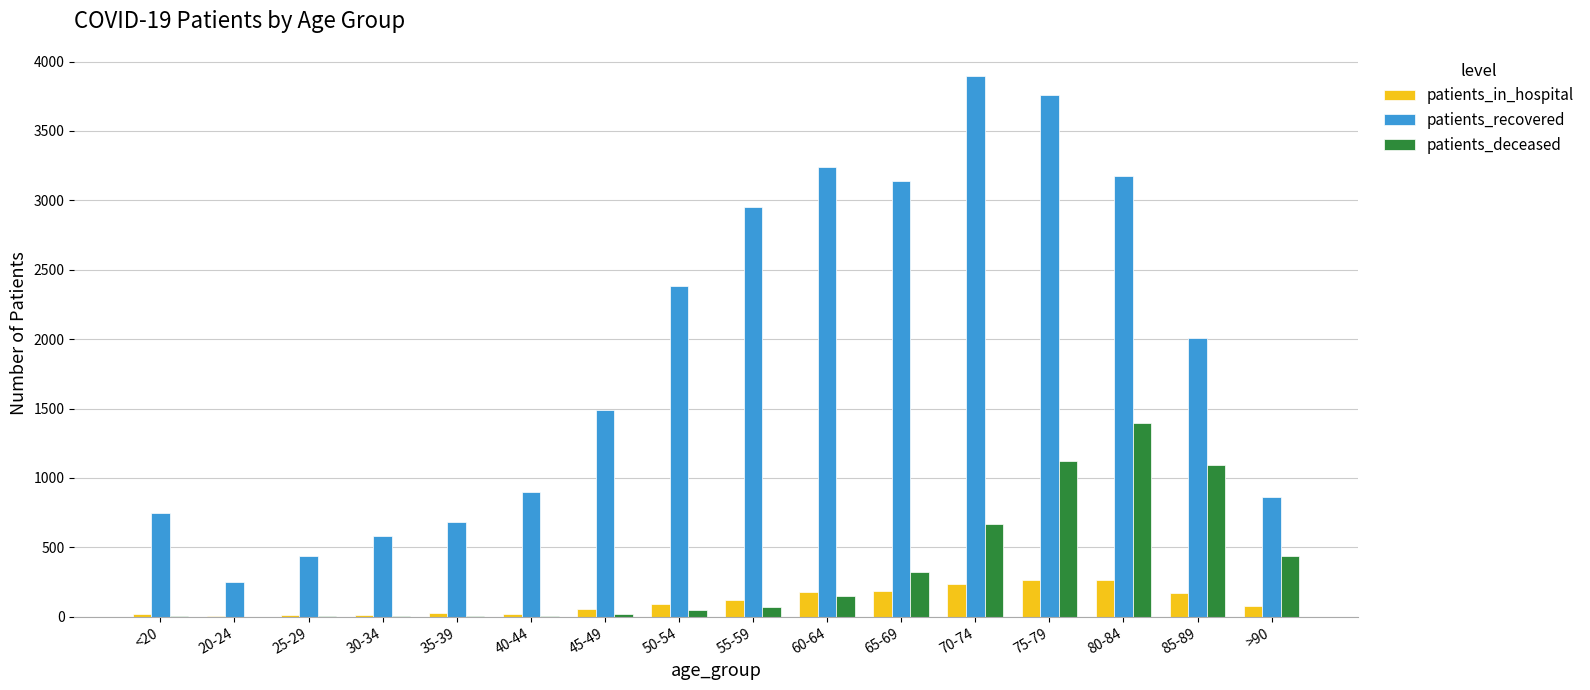

The value of patients_recovered at 85-89 is 672. True or false?

False